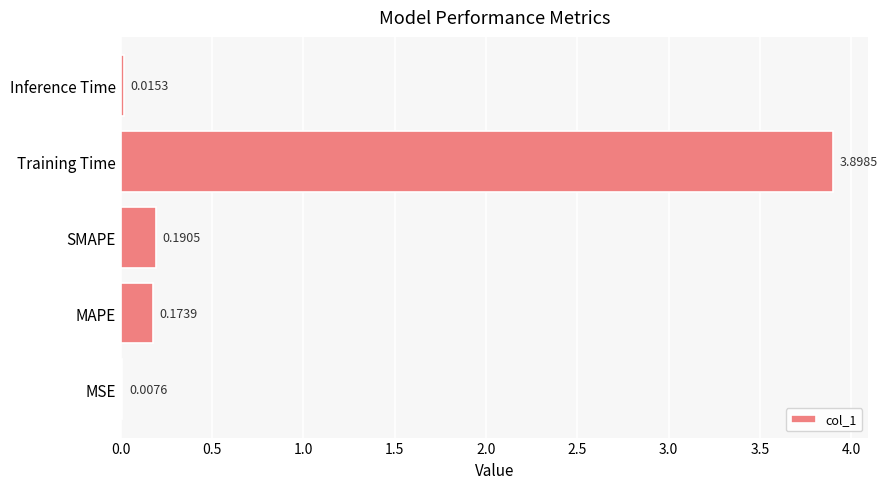

At which category does the chart reach its peak across all series?

Training Time